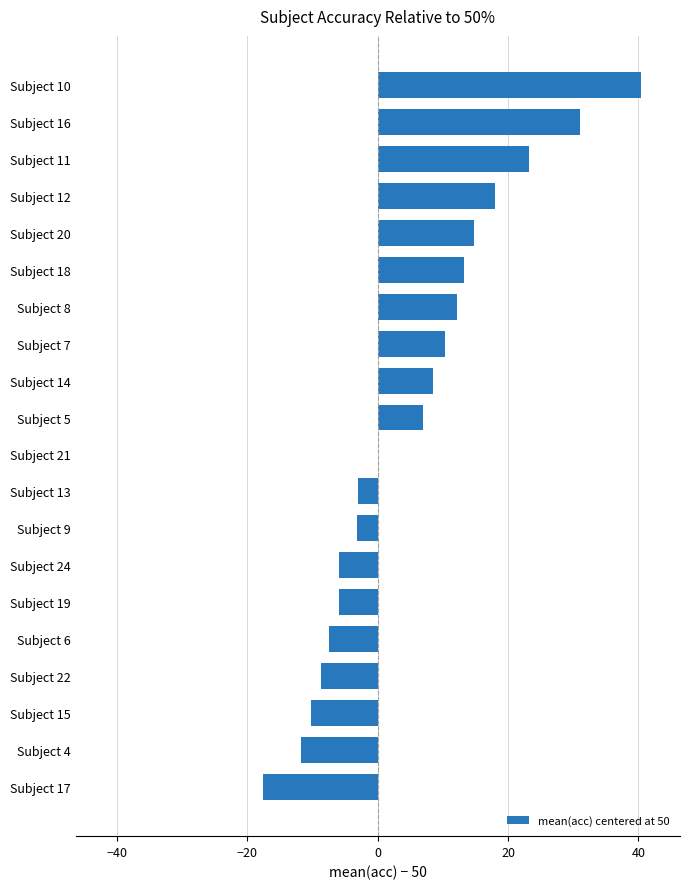

How many categories are shown in the chart?

20